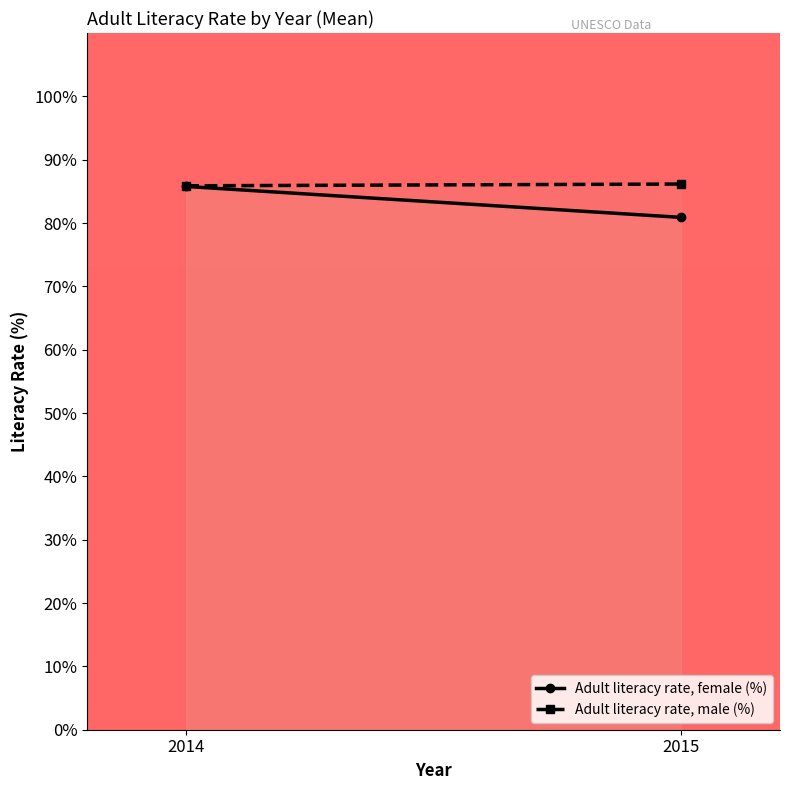

True or false: Adult literacy rate, male (%) has a value of 137.6 at 2014.

False